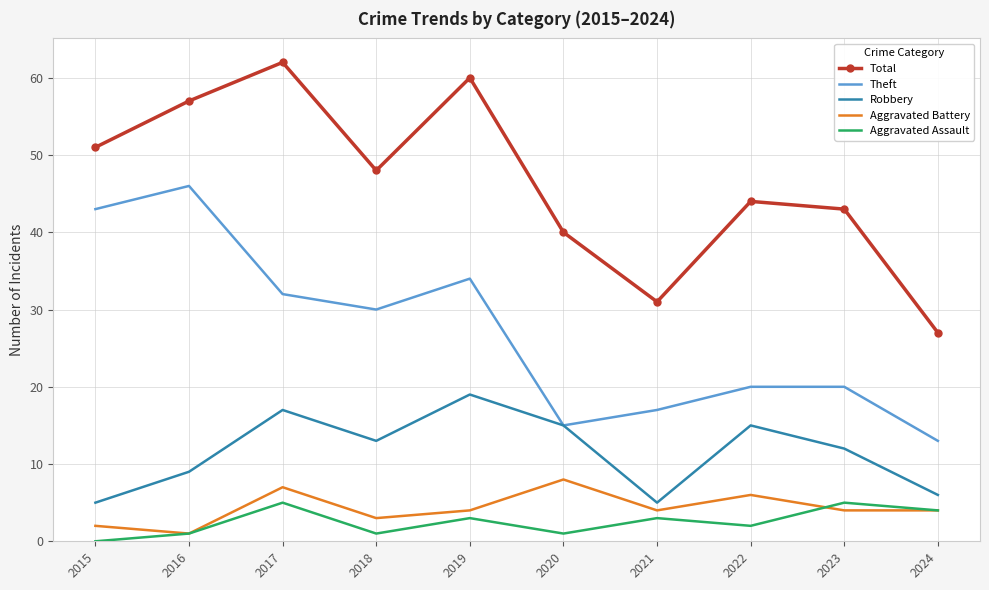

Which category has the lowest value across all series?

2015